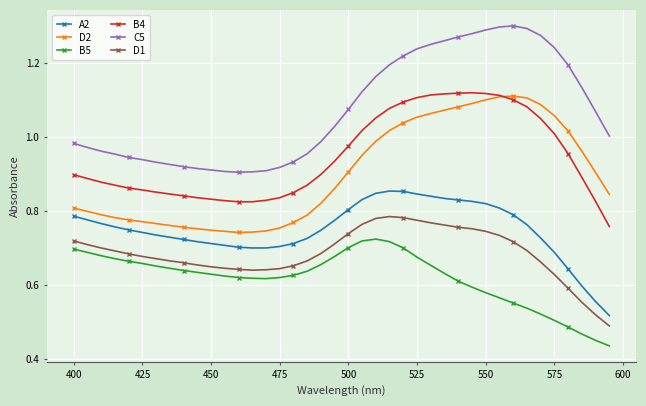

Which series has the largest total across all categories?

C5